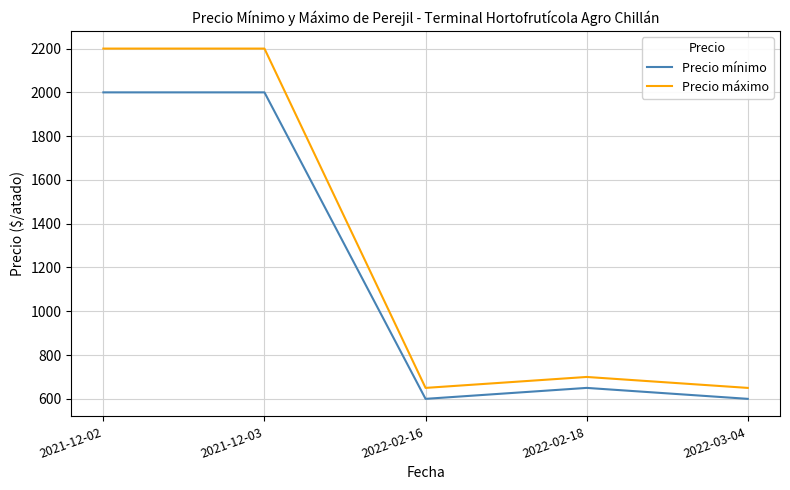

What is the difference between the maximum and minimum values in the Precio mínimo series?

1400